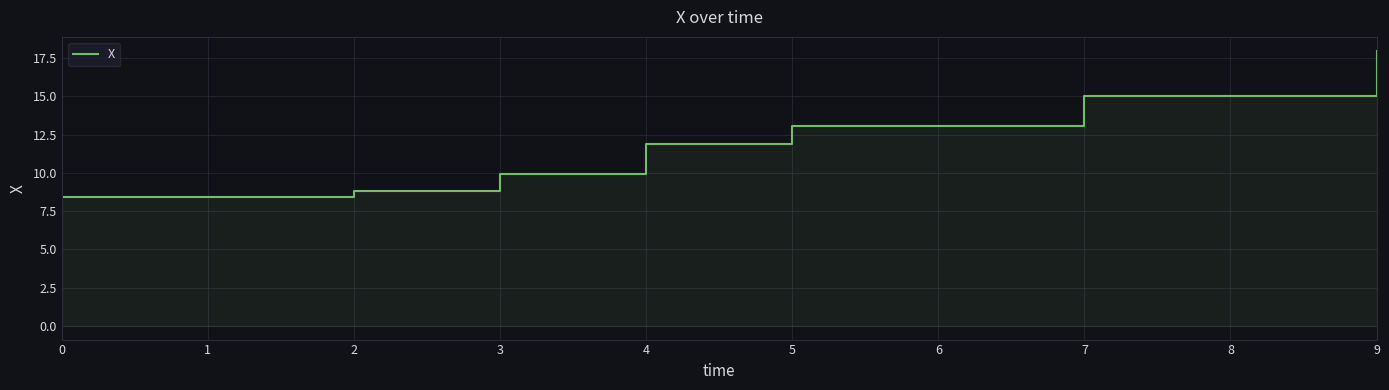

True or false: there are more than 1 points higher than both neighbors.

False